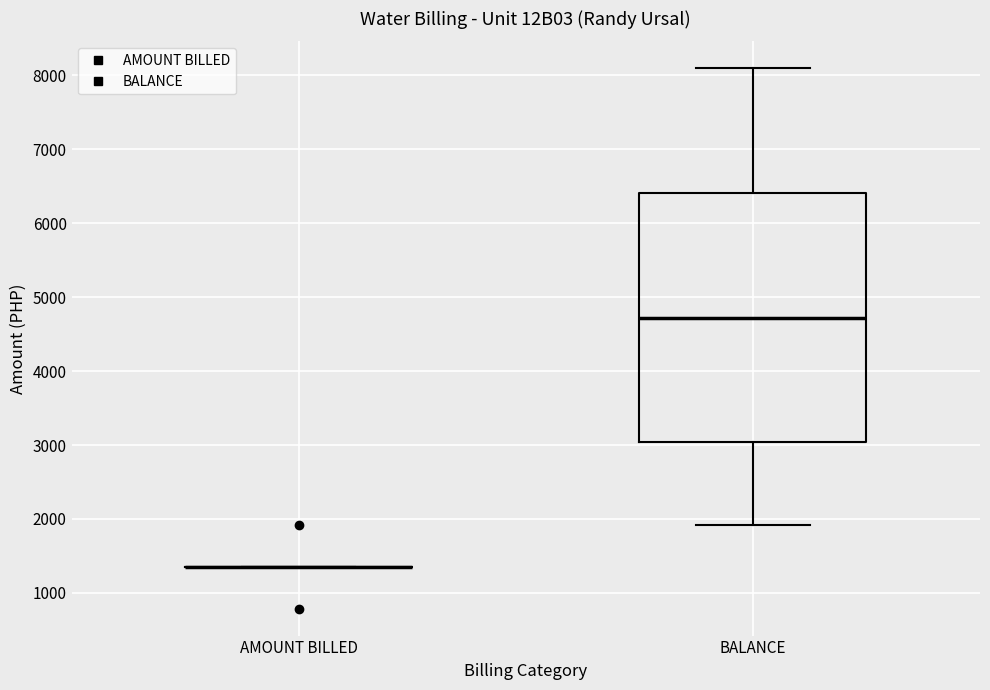

Reading left to right, transcribe this box plot: for each box, give where its median line is, the range the box spans, and where its two whiskers end, as read against the y-axis. The values are not printed on the chart, so give them approximately, as read against the axis.

AMOUNT BILLED: box collapsed to a line at 1300, whiskers 1300 to 1300
BALANCE: median 4700, box 3000 to 6400, whiskers 1900 to 8100